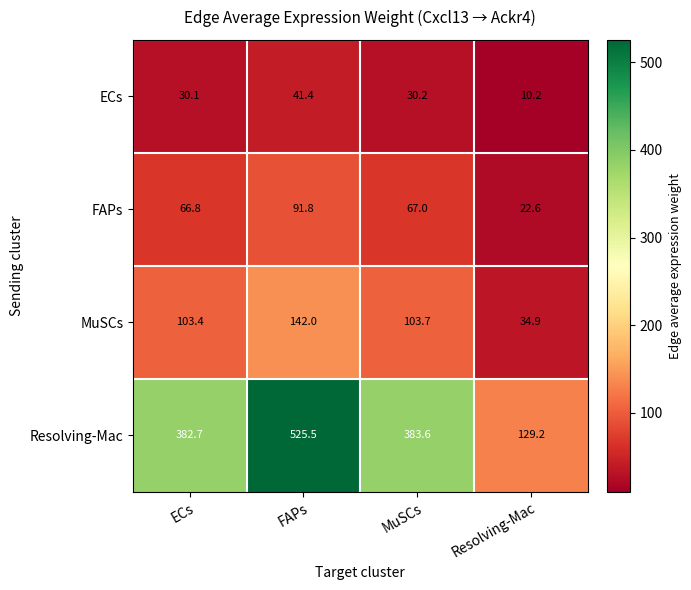

Which category has the lowest value across all series?

Resolving-Mac